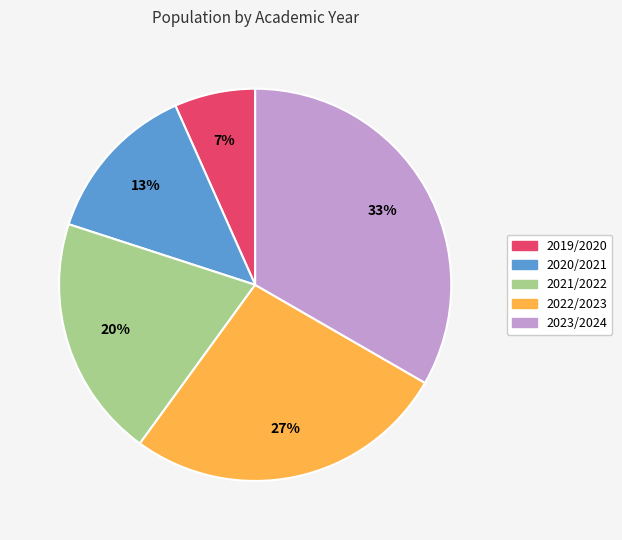

To the nearest percent, what is the difference between the 2020/2021 and 2021/2022 slice percentages?

7%